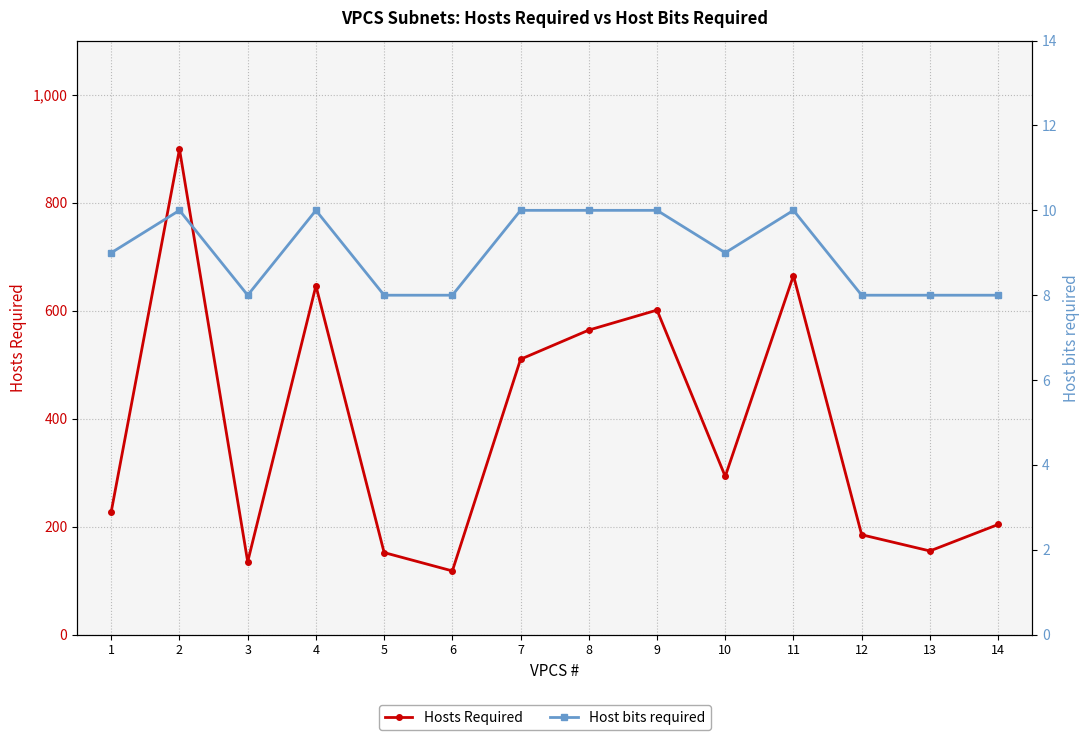

The value of Hosts Required at 14 is 204. True or false?

True